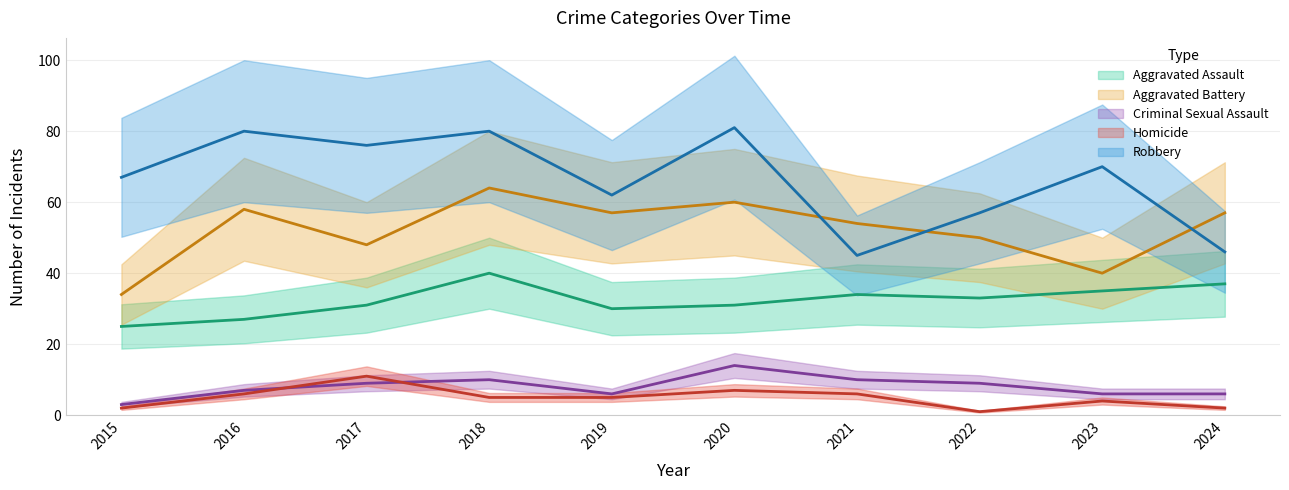

Reading left to right, list all the values displayed in this chart.

Aggravated Assault: 2015=25	2016=27	2017=31	2018=40	2019=30	2020=31	2021=34	2022=33	2023=35	2024=37
Aggravated Battery: 2015=34	2016=58	2017=48	2018=64	2019=57	2020=60	2021=54	2022=50	2023=40	2024=57
Criminal Sexual Assault: 2015=3	2016=7	2017=9	2018=10	2019=6	2020=14	2021=10	2022=9	2023=6	2024=6
Homicide: 2015=2	2016=6	2017=11	2018=5	2019=5	2020=7	2021=6	2022=1	2023=4	2024=2
Robbery: 2015=67	2016=80	2017=76	2018=80	2019=62	2020=81	2021=45	2022=57	2023=70	2024=46